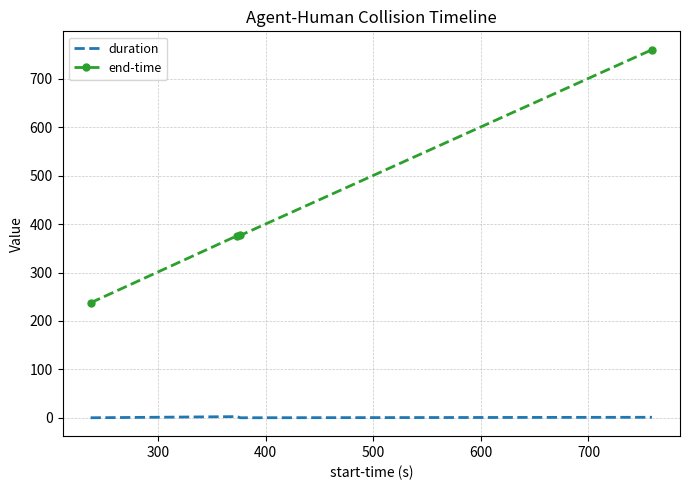

What is the average value of the end-time series?

437.6